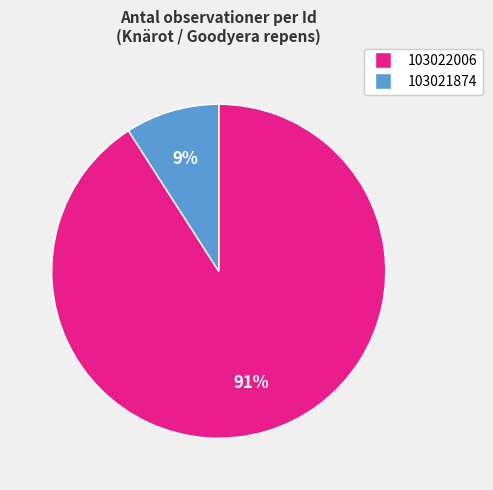

Is it true that 103022006 is 91% of the pie?

True